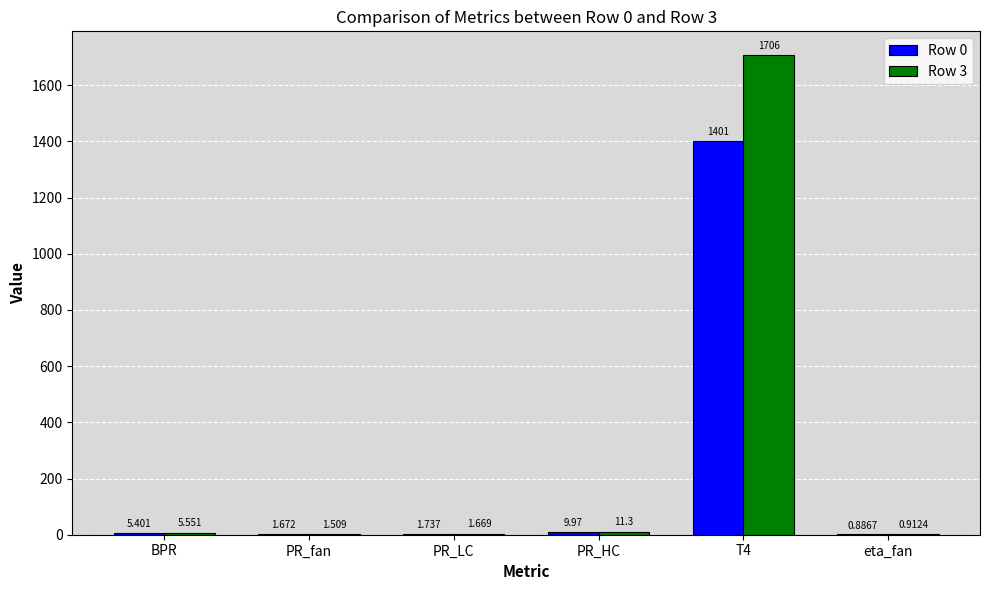

Which series changed the most between PR_HC and eta_fan?

Row 3